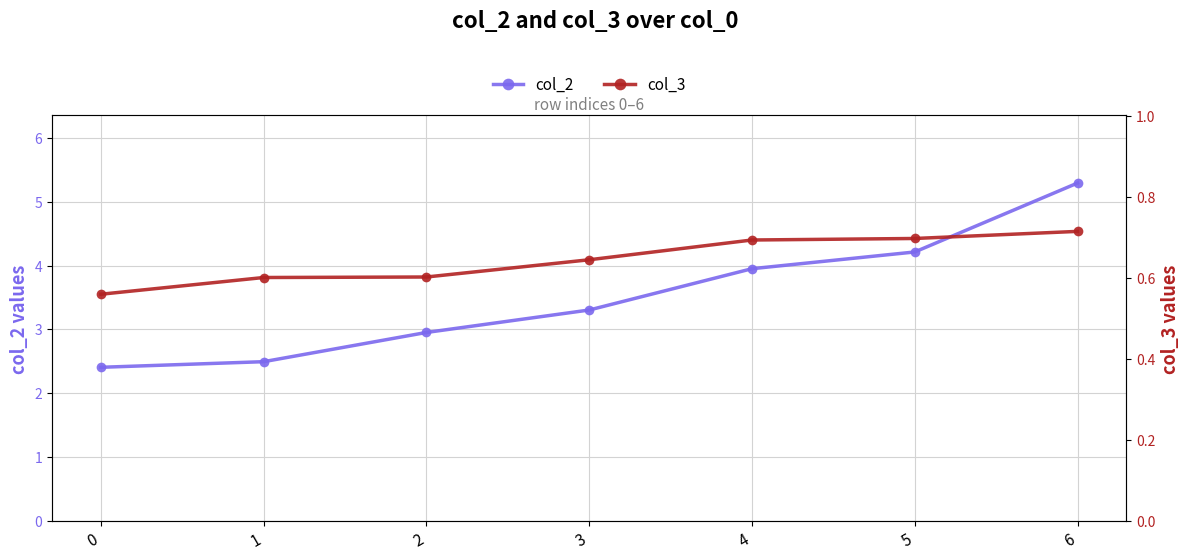

True or false: col_2 and col_3 cross at least once.

False